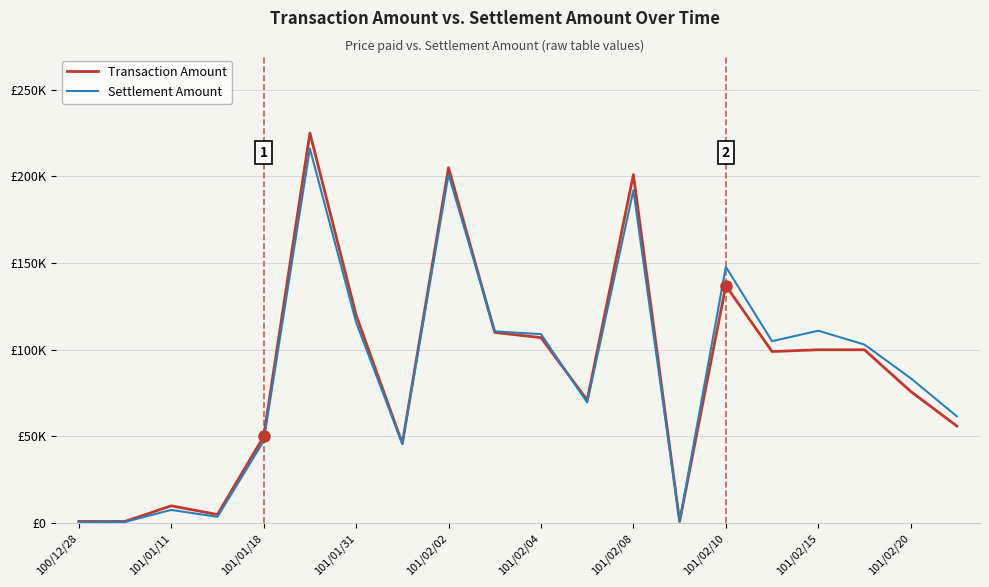

What are all the series names shown in the legend?

Transaction Amount, Settlement Amount